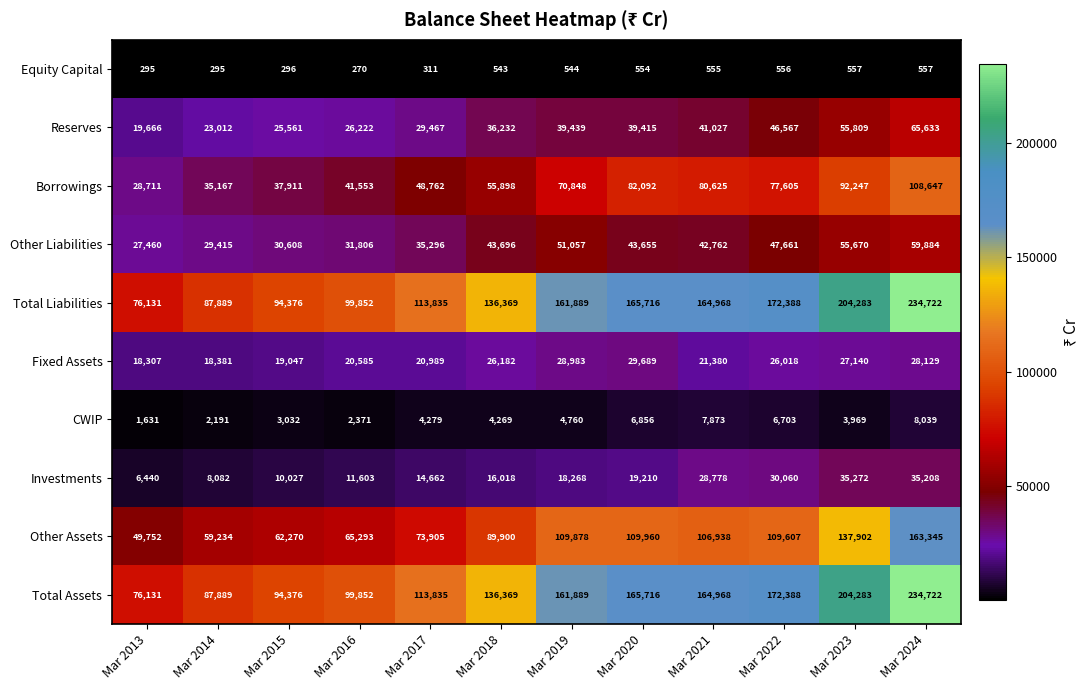

Rank the categories by Other Liabilities value from highest to lowest.

Mar 2024, Mar 2023, Mar 2019, Mar 2022, Mar 2018, Mar 2020, Mar 2021, Mar 2017, Mar 2016, Mar 2015, Mar 2014, Mar 2013